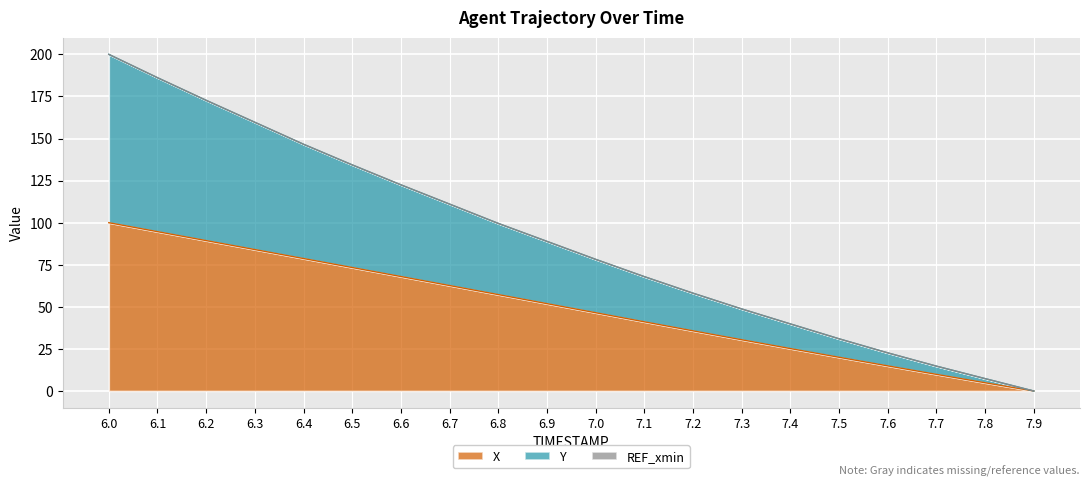

List the series in order of their overall mean, lowest first.

X, Y